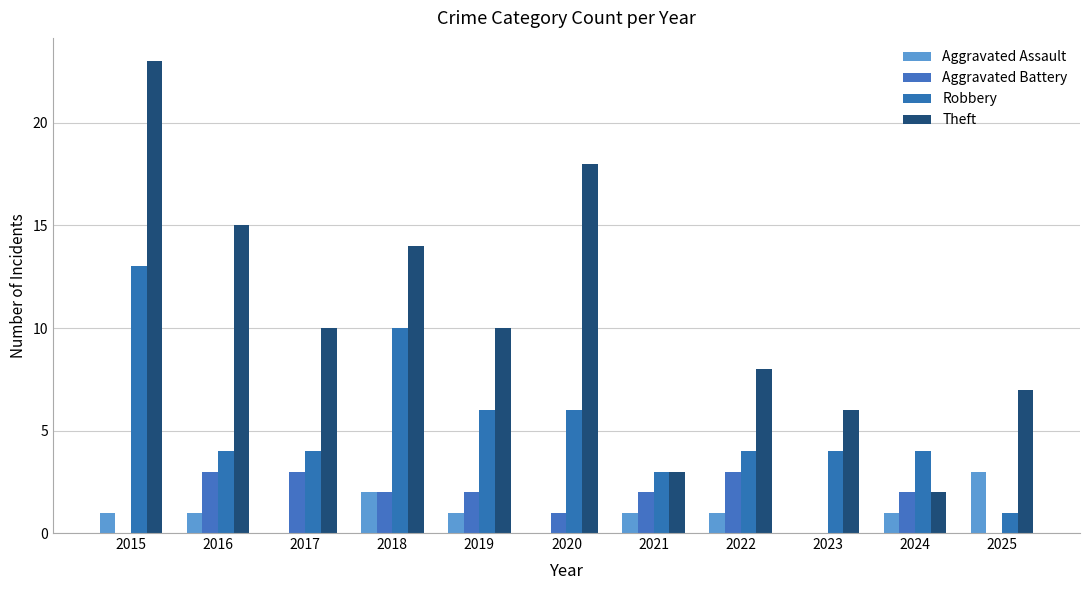

How many groups of bars are there?

11